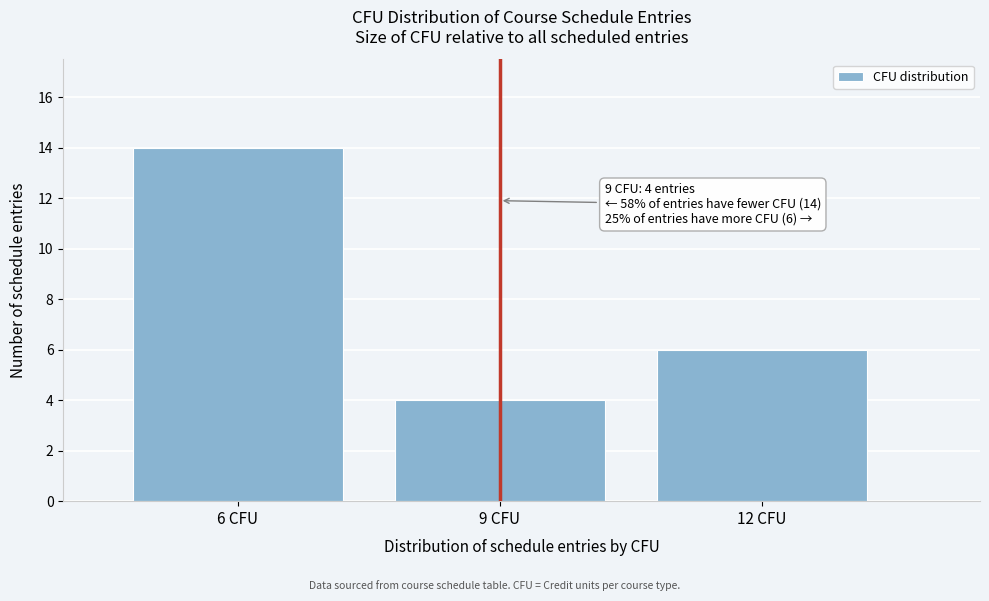

Reading right to left, transcribe all the data shown in this chart.

12 CFU=6	9 CFU=4	6 CFU=14